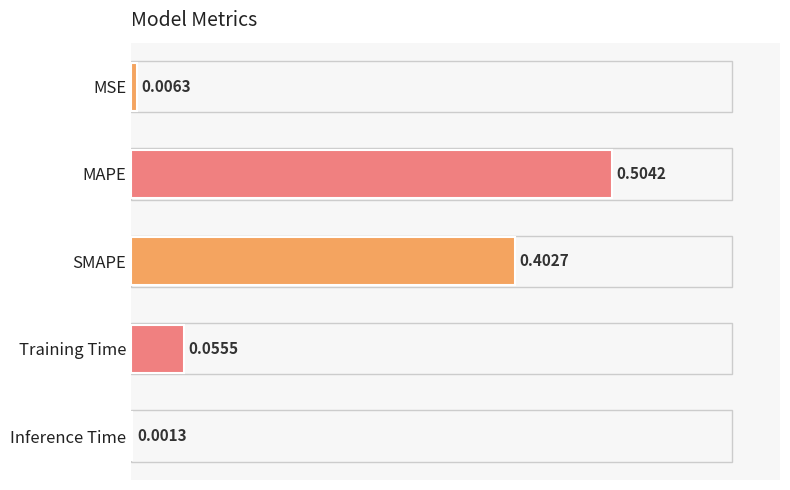

Are the bars grouped side by side (vs. stacked)?

No